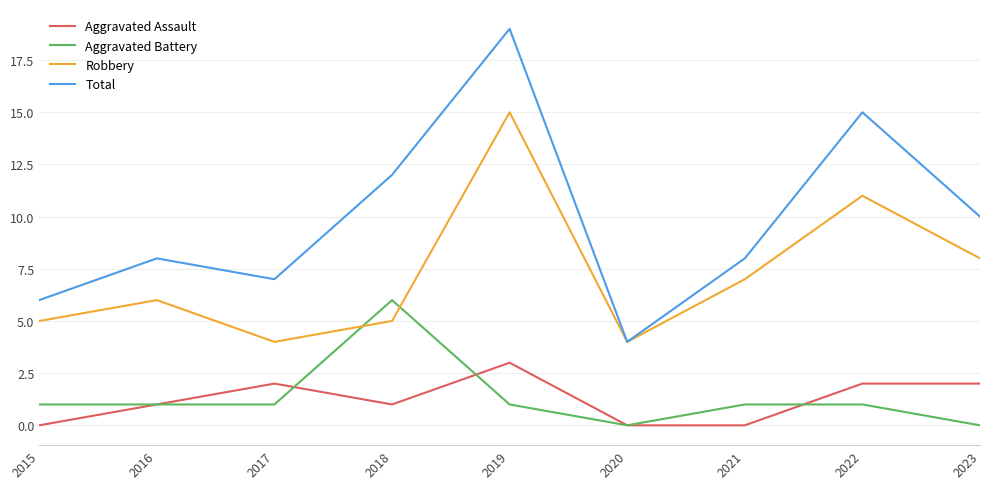

In Robbery, how many points are lower than both neighbors (excluding endpoints)?

2